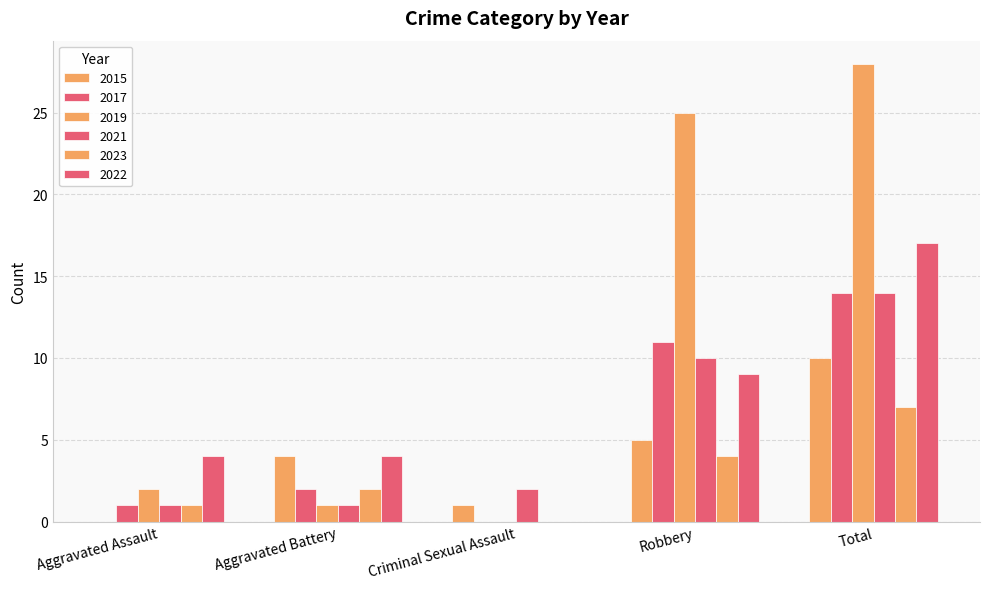

Reading left to right, what are all the values shown in this chart?

2015: Aggravated Assault=0	Aggravated Battery=4	Criminal Sexual Assault=1	Robbery=5	Total=10
2017: Aggravated Assault=1	Aggravated Battery=2	Criminal Sexual Assault=0	Robbery=11	Total=14
2019: Aggravated Assault=2	Aggravated Battery=1	Criminal Sexual Assault=0	Robbery=25	Total=28
2021: Aggravated Assault=1	Aggravated Battery=1	Criminal Sexual Assault=2	Robbery=10	Total=14
2023: Aggravated Assault=1	Aggravated Battery=2	Criminal Sexual Assault=0	Robbery=4	Total=7
2022: Aggravated Assault=4	Aggravated Battery=4	Criminal Sexual Assault=0	Robbery=9	Total=17